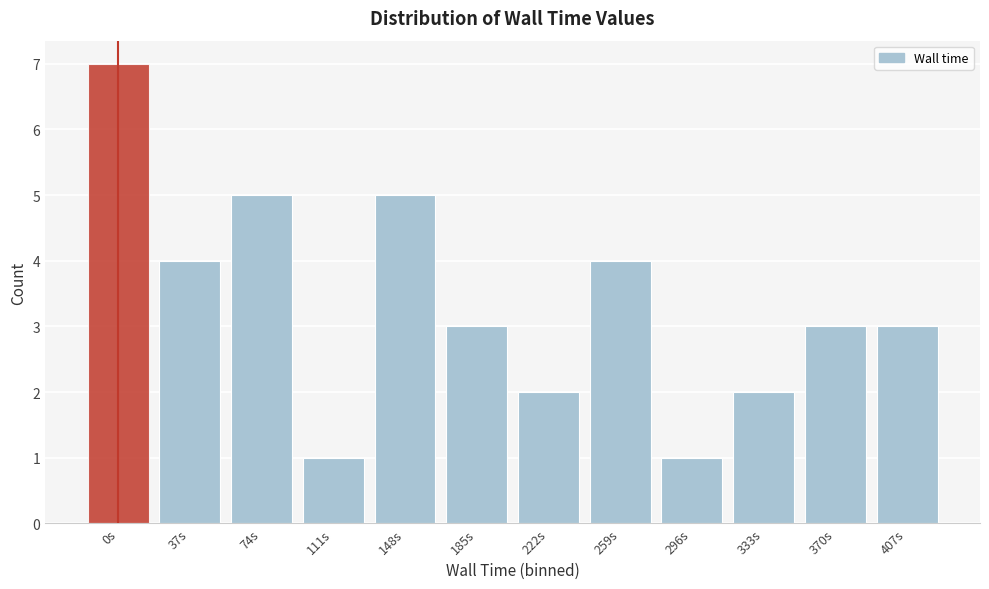

Reading left to right, what are all the values shown in this chart?

0s=7	37s=4	74s=5	111s=1	148s=5	185s=3	222s=2	259s=4	296s=1	333s=2	370s=3	407s=3